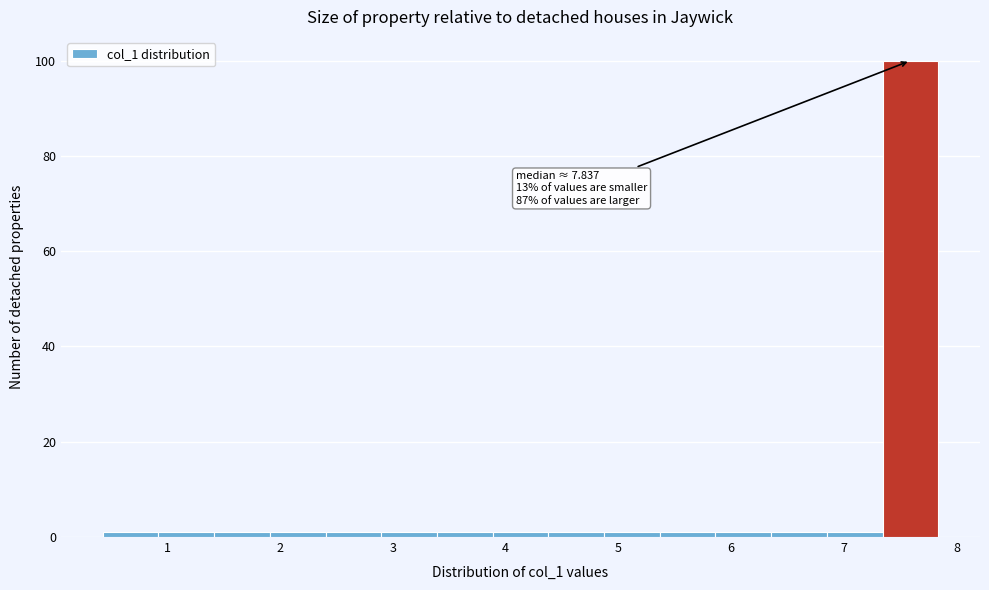

Which range on the x-axis has the tallest bar?

7.3 to 7.8